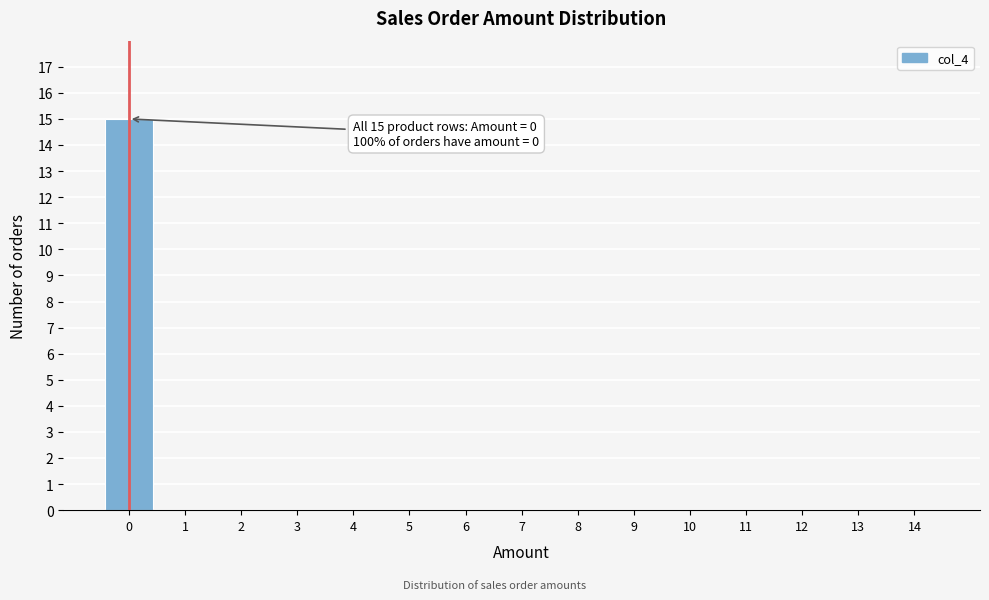

Which range on the x-axis has the tallest bar?

-0.5 to 0.5